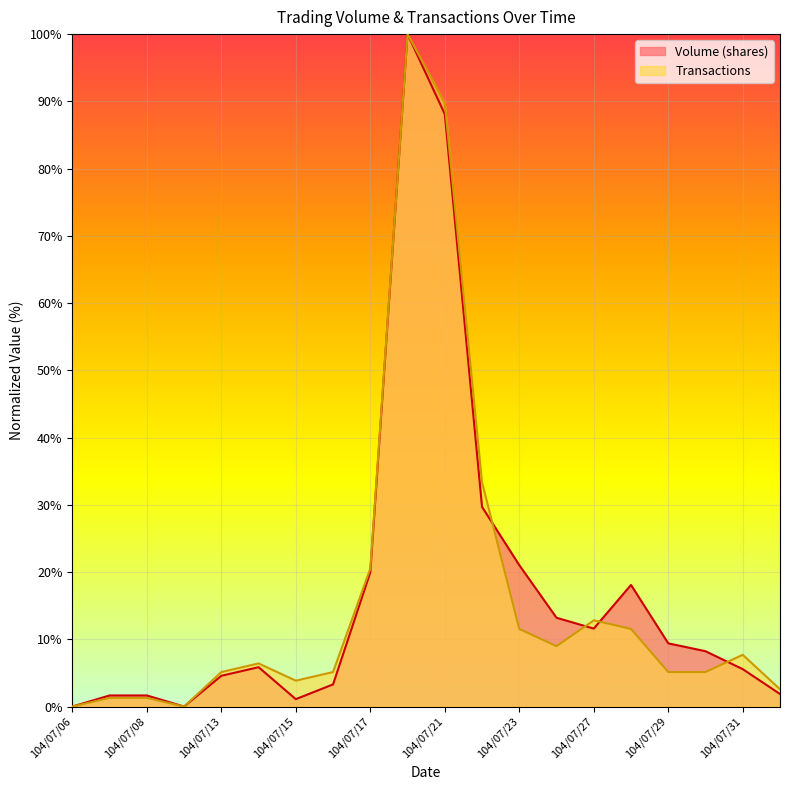

What is the label of the 6th point from the left?

104/07/14